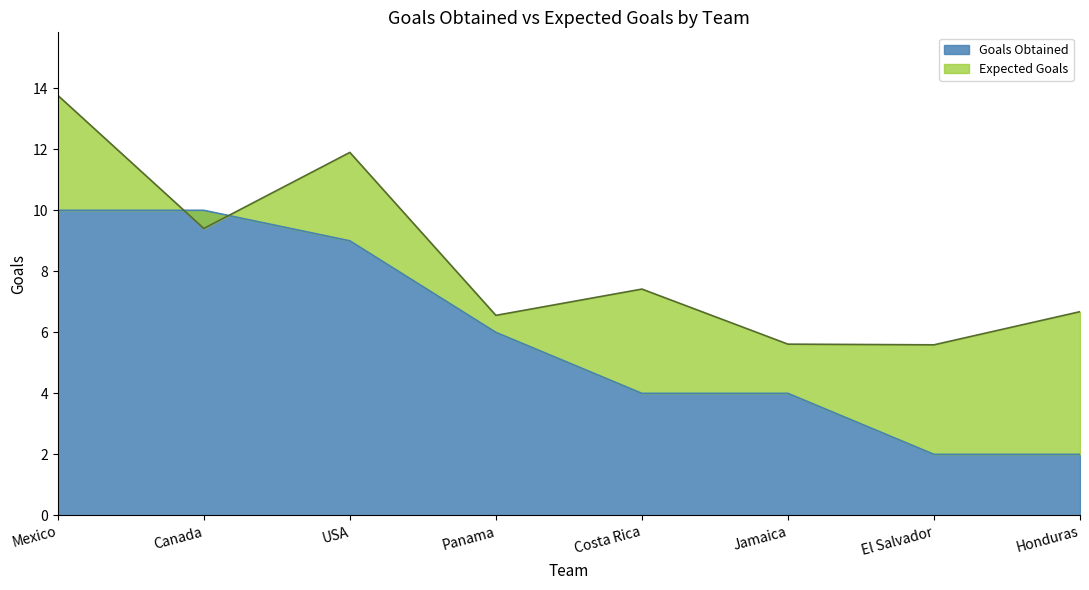

What position from the left is El Salvador?

7